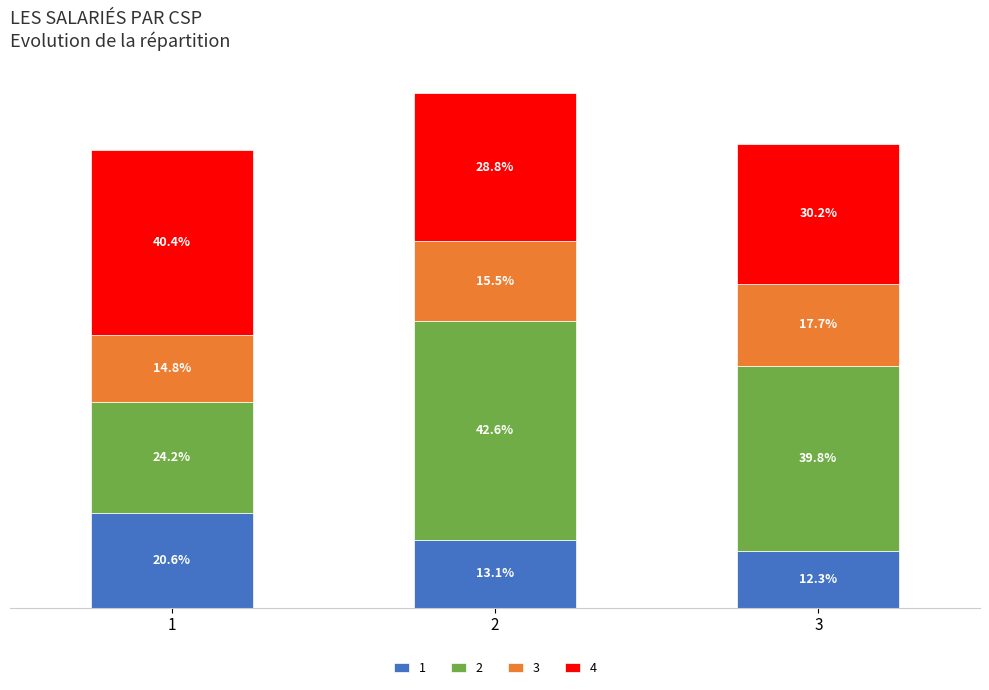

The 1 series shows 4.3 at 2. True or false?

False